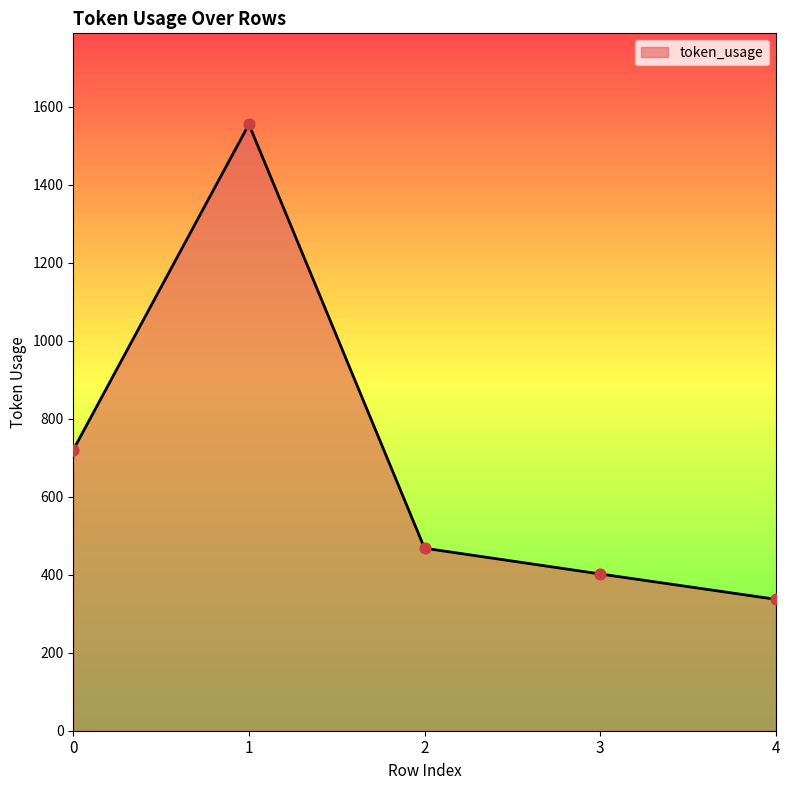

What is the change in value from 2 to 3?

-66